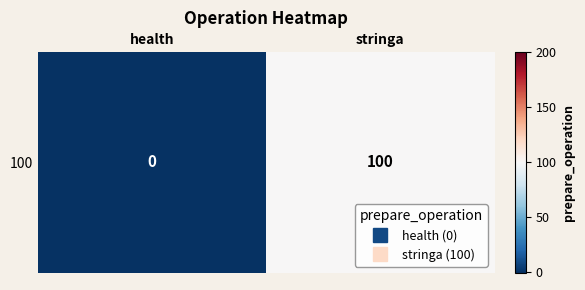

Between health and stringa, which is larger?

stringa